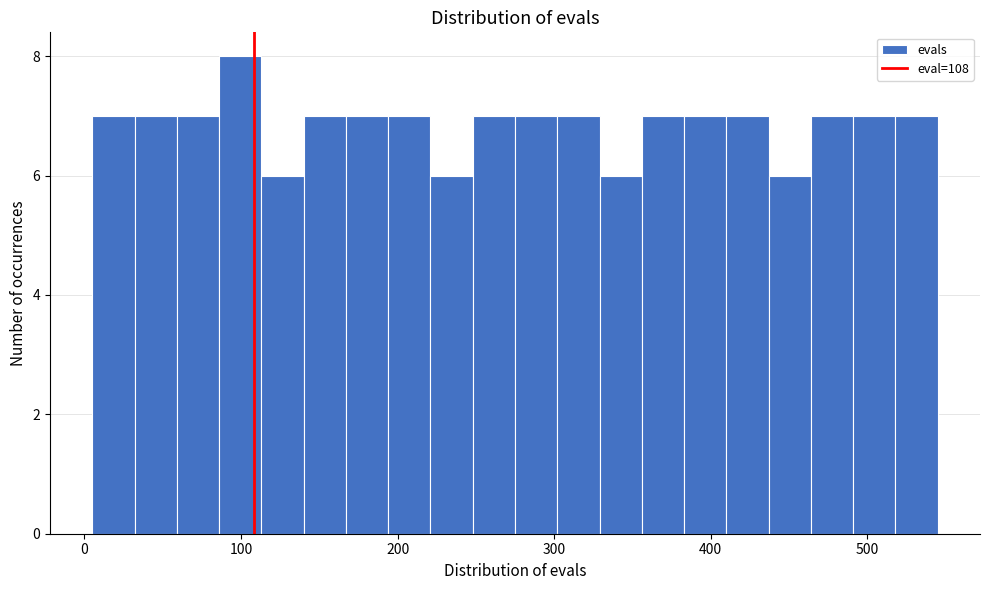

Read against the x-axis, roughly where is the centre of the tallest bar?

100